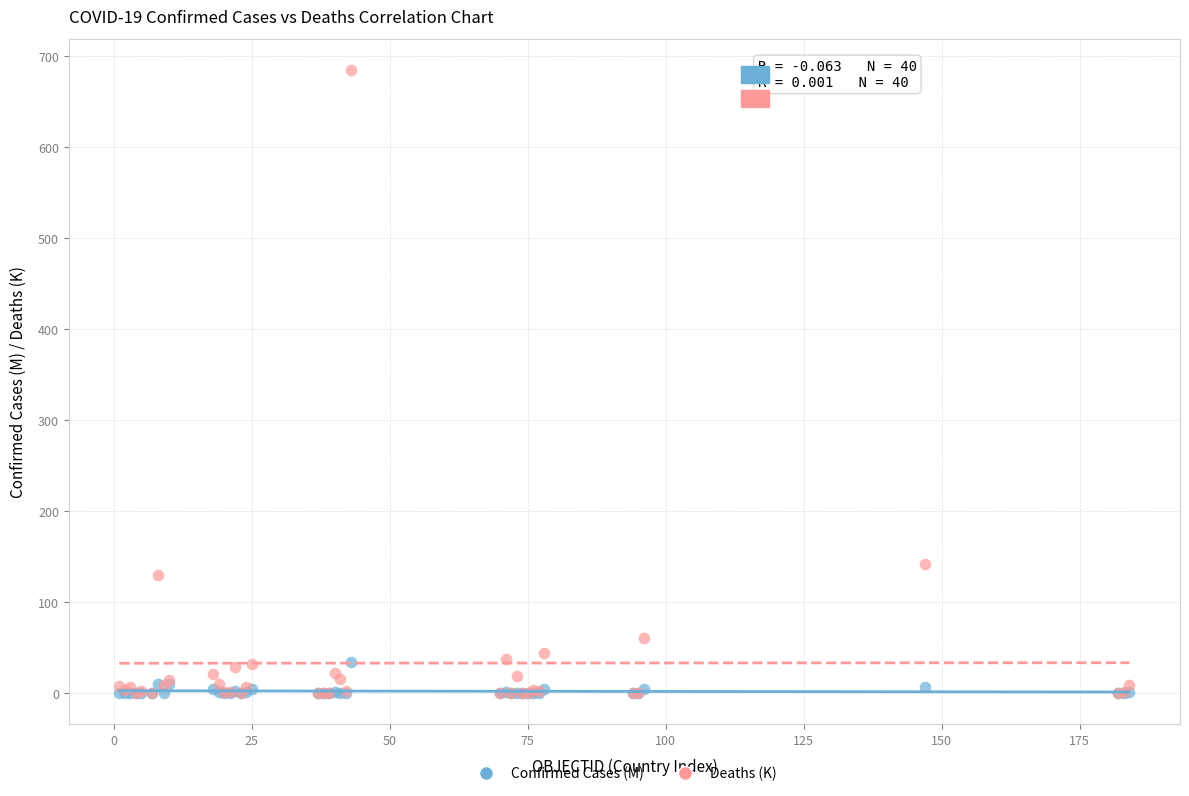

In the Deaths (K) series, what Y value is closest to 342?

141.7